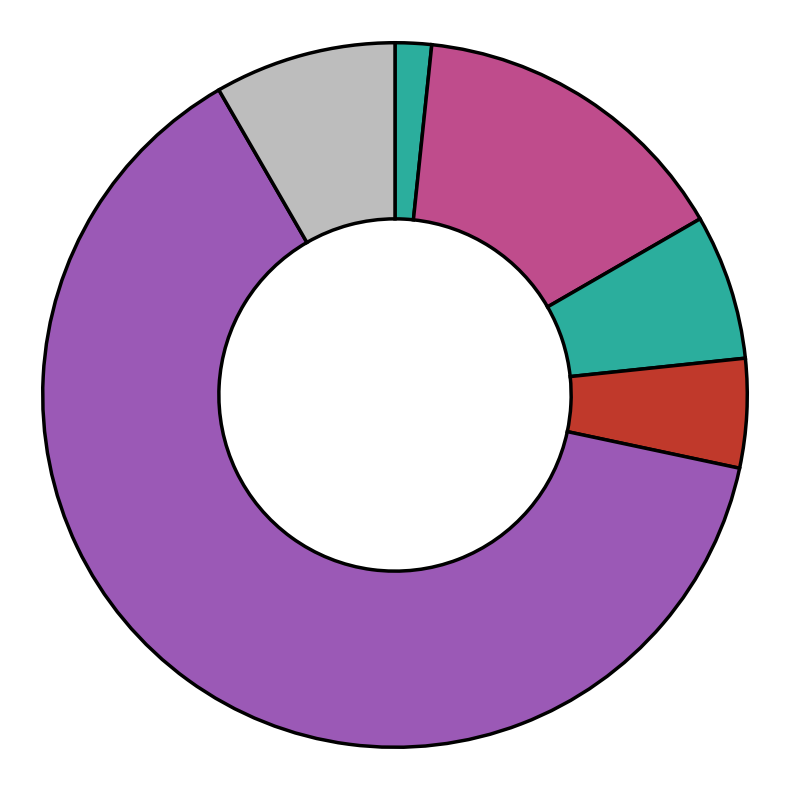

Count the number of slices in the pie.

6